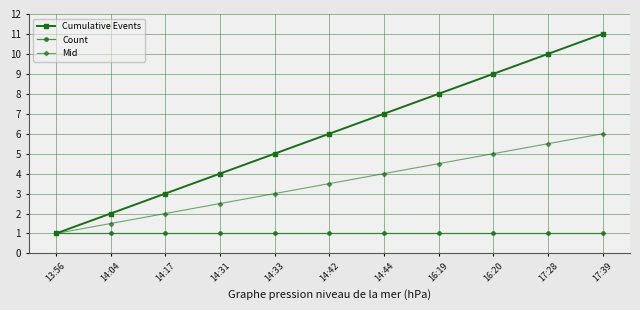

Reading left to right, what are all the values shown in this chart?

Cumulative Events: 13:56=1.0	14:04=2.0	14:17=3.0	14:31=4.0	14:33=5.0	14:42=6.0	14:44=7.0	16:19=8.0	16:20=9.0	17:28=10.0	17:39=11.0
Count: 13:56=1.0	14:04=1.0	14:17=1.0	14:31=1.0	14:33=1.0	14:42=1.0	14:44=1.0	16:19=1.0	16:20=1.0	17:28=1.0	17:39=1.0
Mid: 13:56=1.0	14:04=1.5	14:17=2.0	14:31=2.5	14:33=3.0	14:42=3.5	14:44=4.0	16:19=4.5	16:20=5.0	17:28=5.5	17:39=6.0